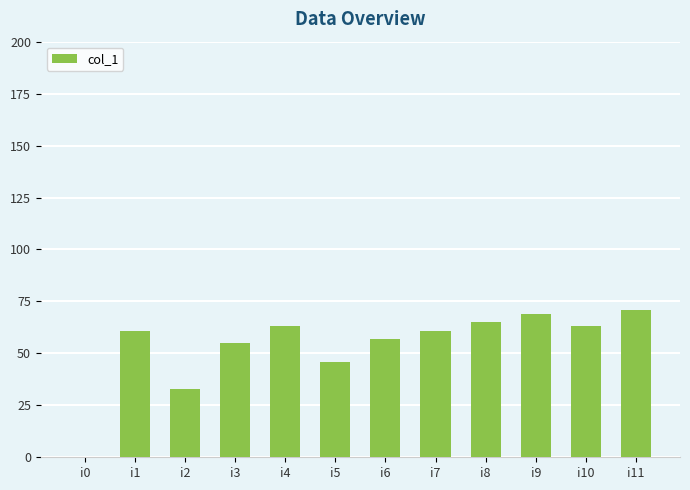

How many values are above zero?

11